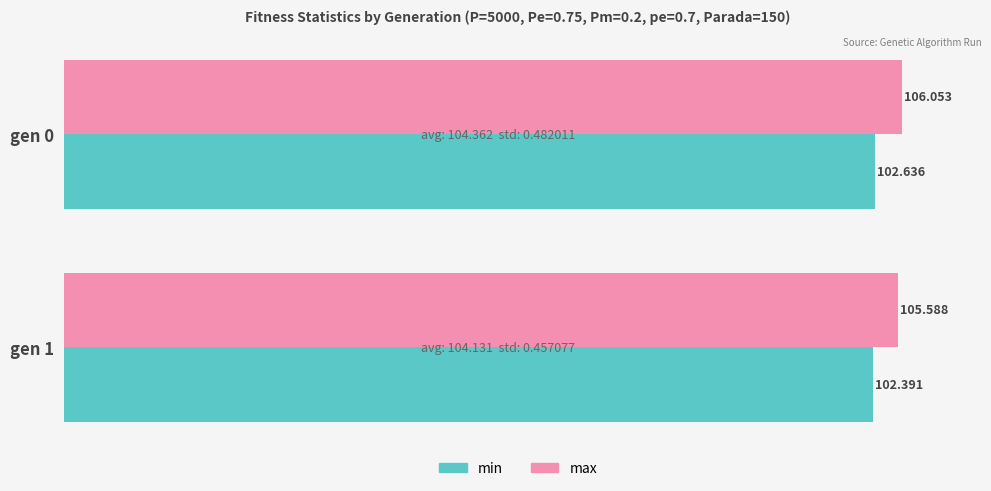

Which series has the largest total across all categories?

max